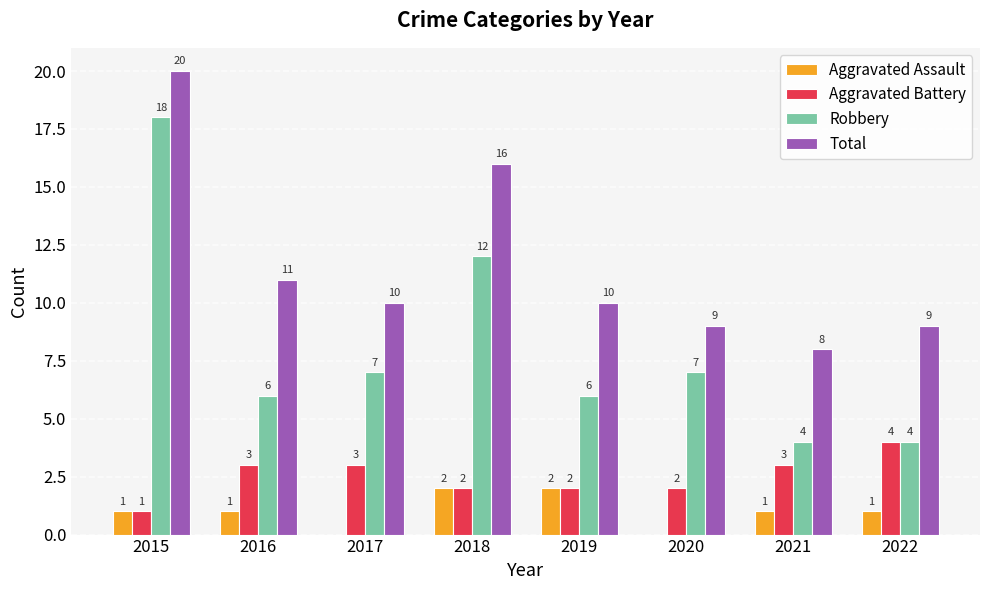

Between 2020 and 2021, which series saw the biggest shift?

Robbery